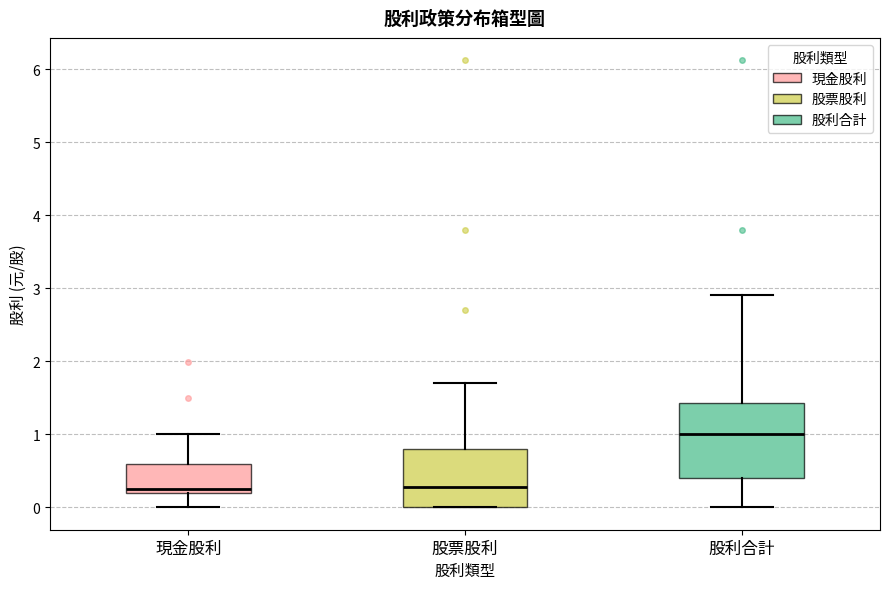

Comparing the boxes themselves (not the whiskers), which one is the tallest?

股利合計